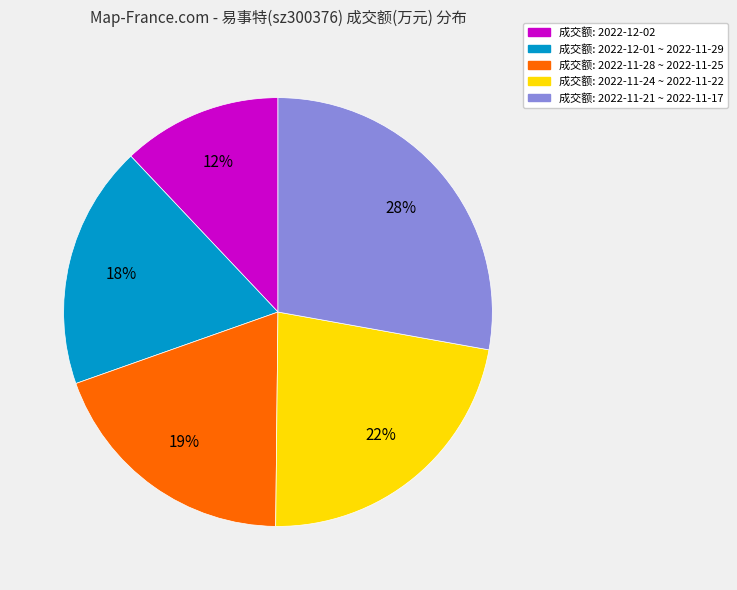

Between 成交额: 2022-11-24 ~ 2022-11-22 and 成交额: 2022-12-01 ~ 2022-11-29, which is larger?

成交额: 2022-11-24 ~ 2022-11-22